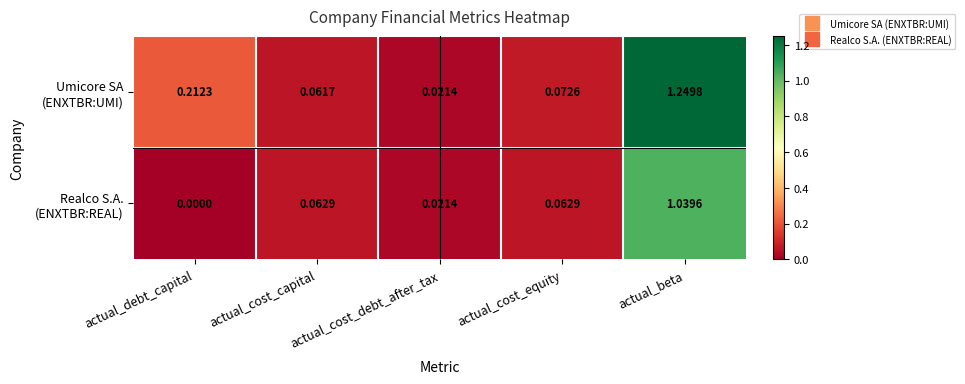

How many series are shown in this chart?

2